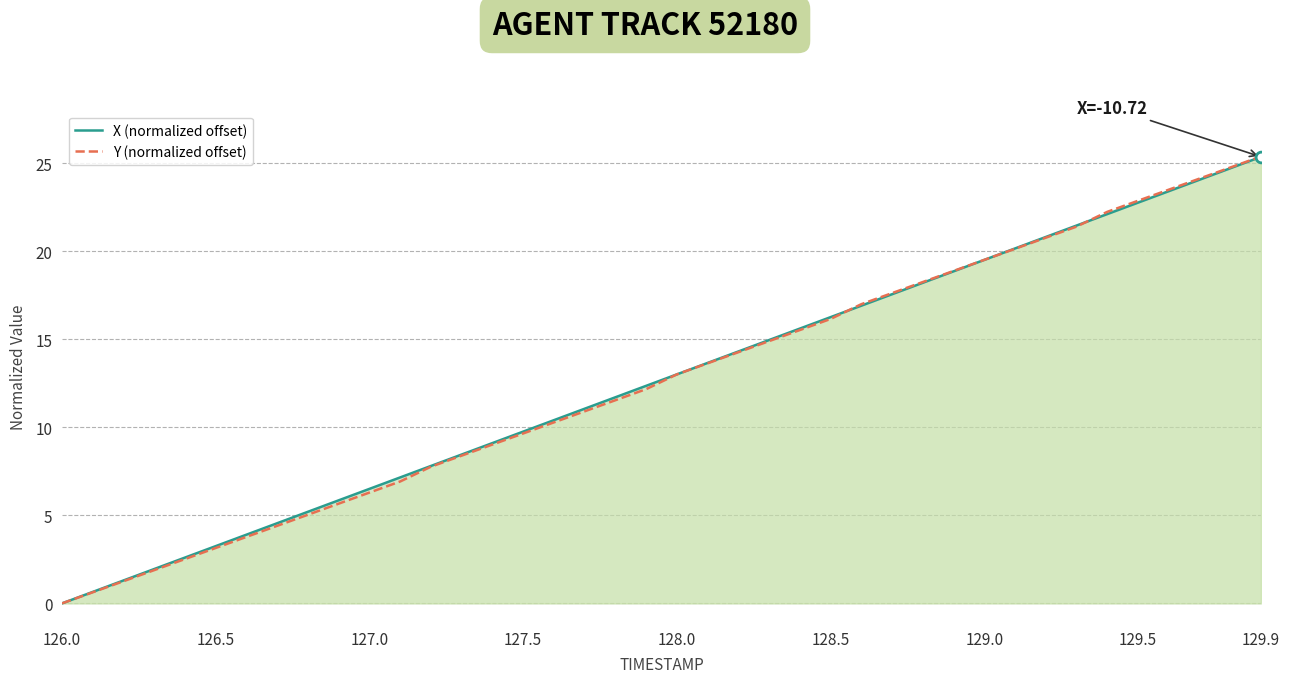

Which series reaches the minimum Y coordinate?

X (normalized offset)